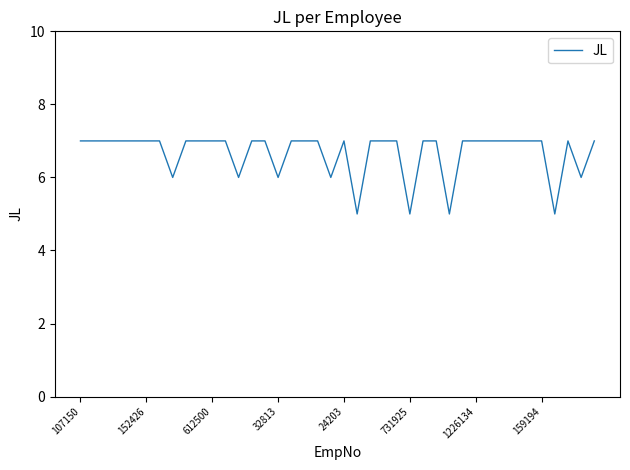

What is the smallest value displayed?

5